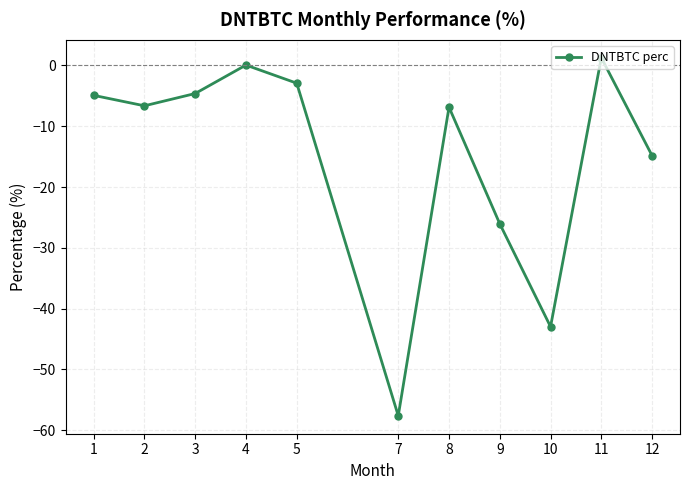

Read the value at 10.

-43.0